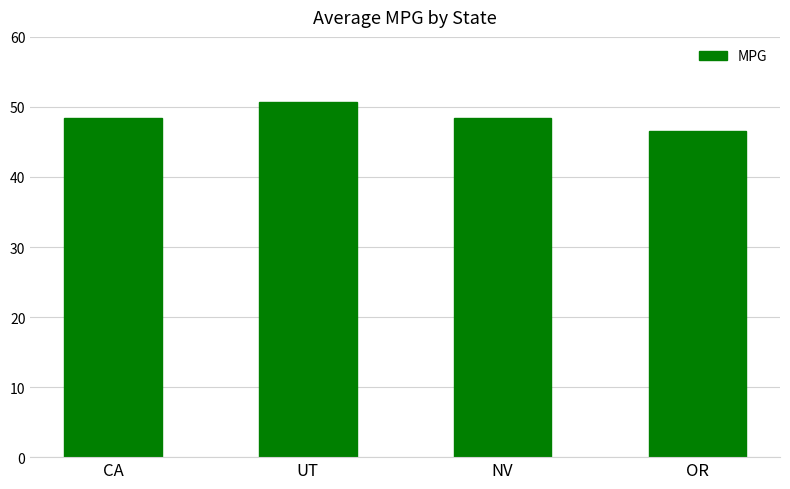

What is the change in value from NV to OR?

-1.9